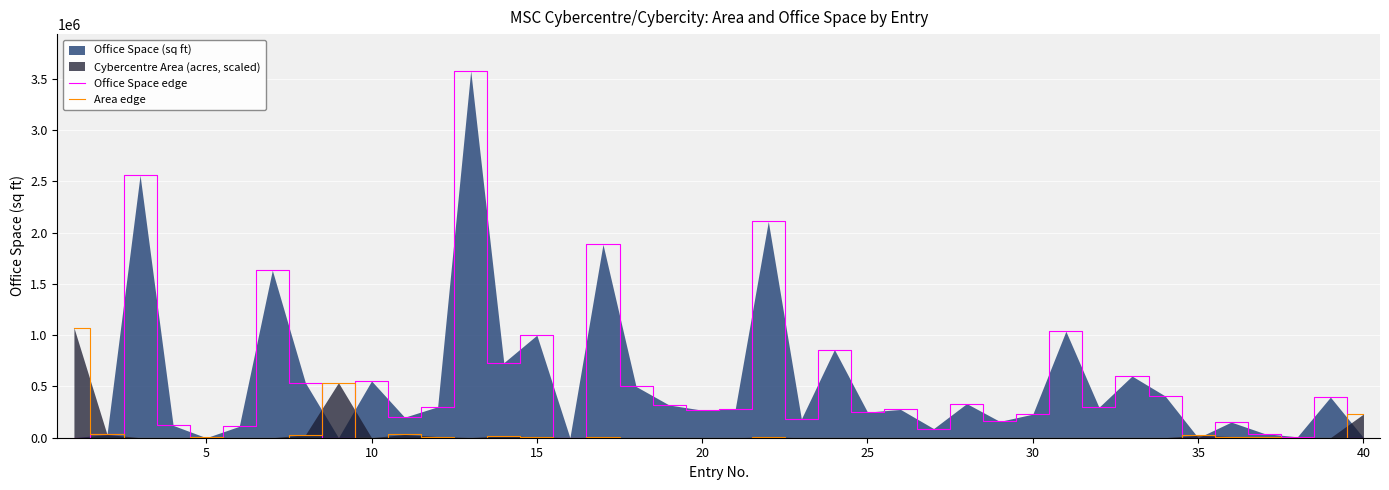

Which series has the largest total across all categories?

Office Space edge